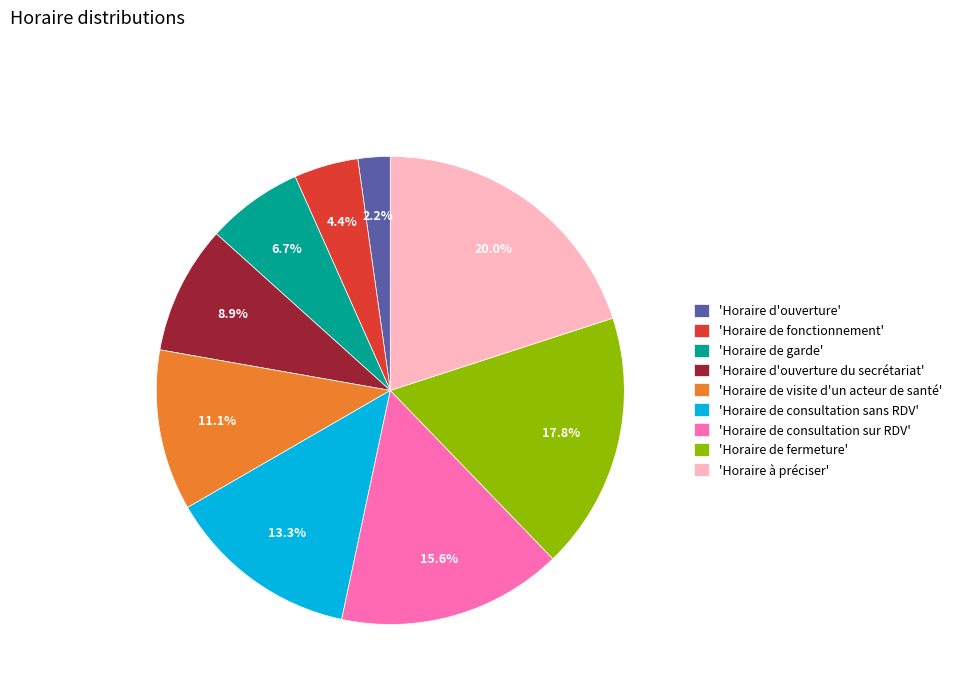

Does any single category account for the majority?

No